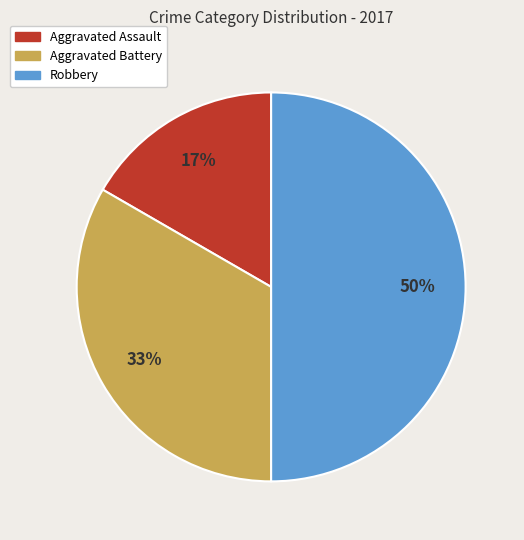

Which category has the smallest portion of the pie?

Aggravated Assault